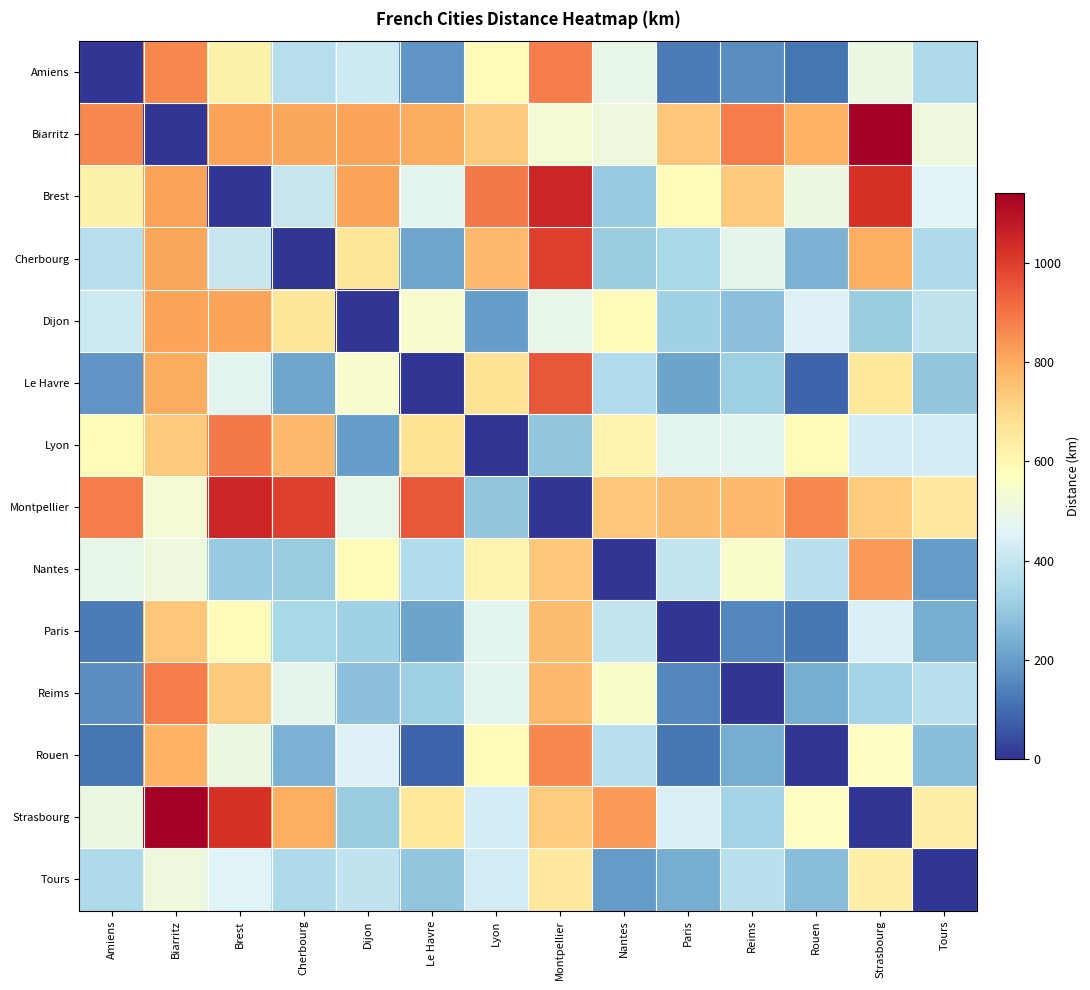

What is the spread (max minus min) of values at Le Havre?

950